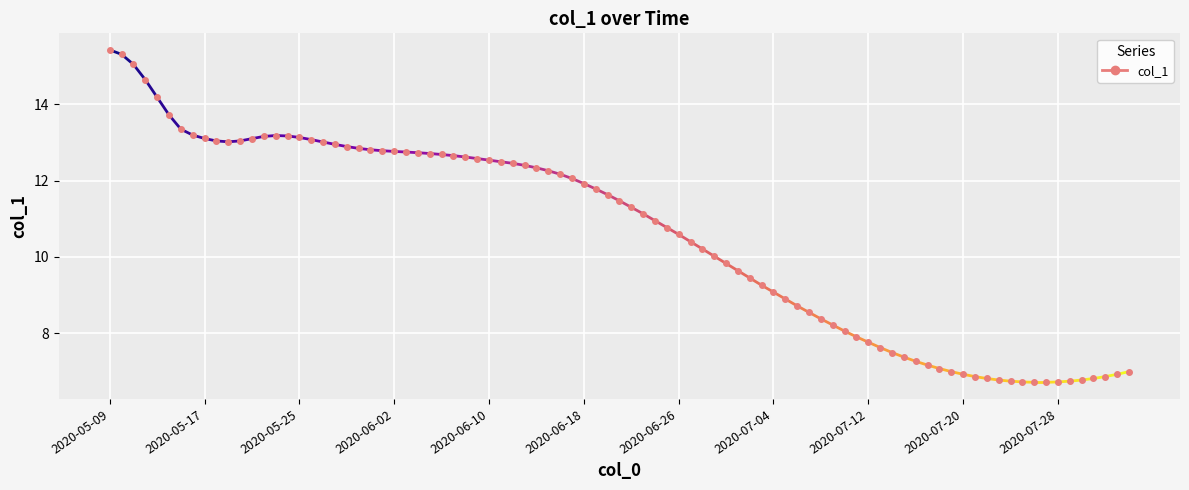

At which category does the chart reach its peak across all series?

2020-05-09